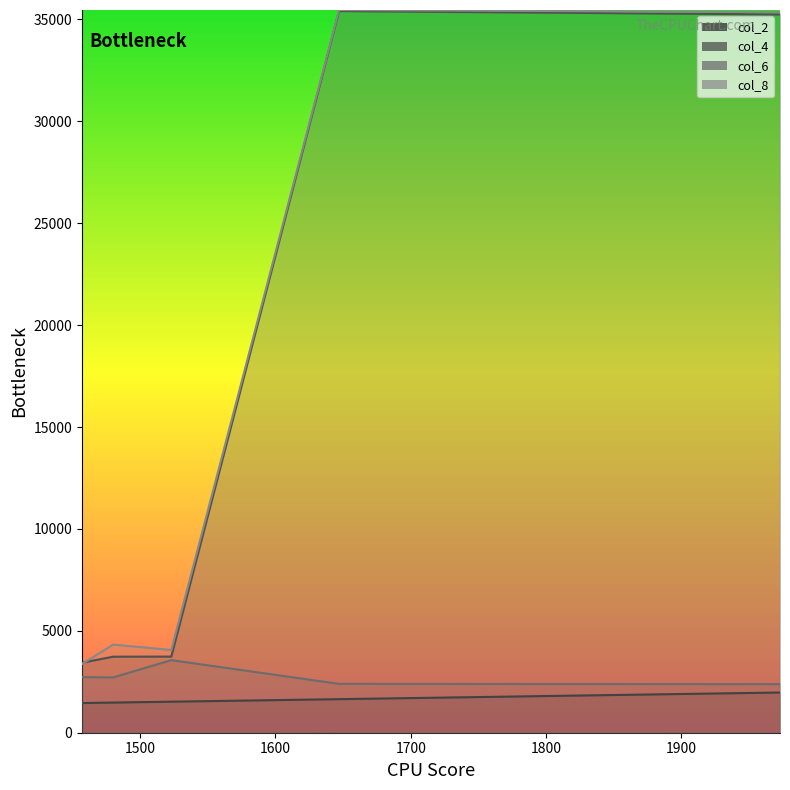

The value of col_6 at 0 is 3562. True or false?

True